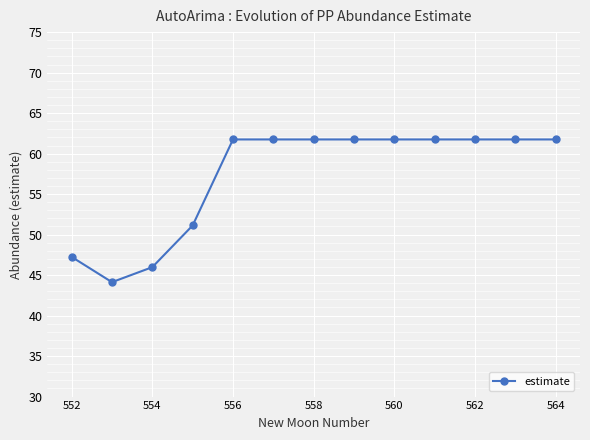

What is the difference between the maximum and minimum values?

17.6